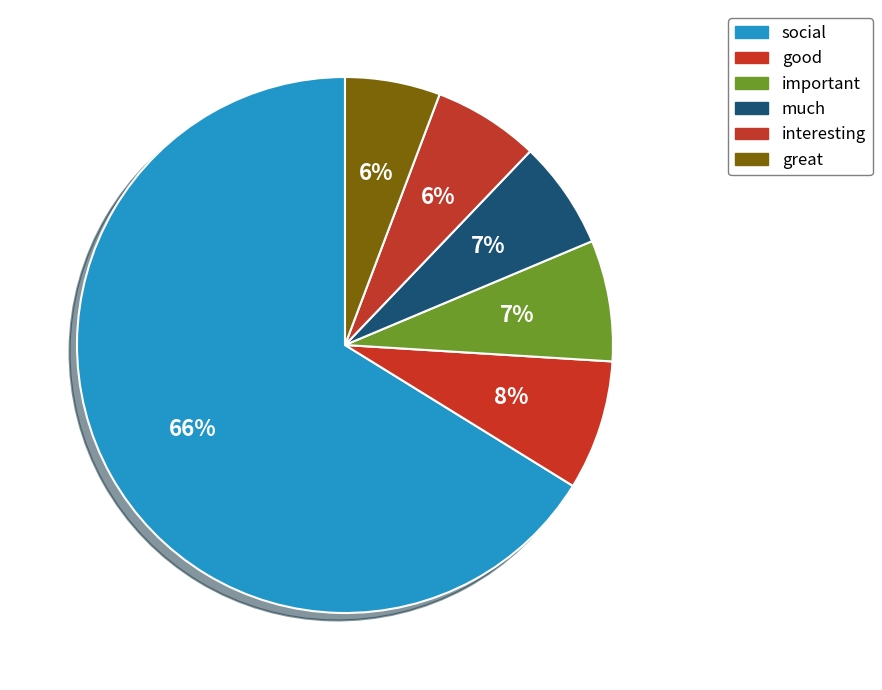

Count the number of slices in the pie.

6